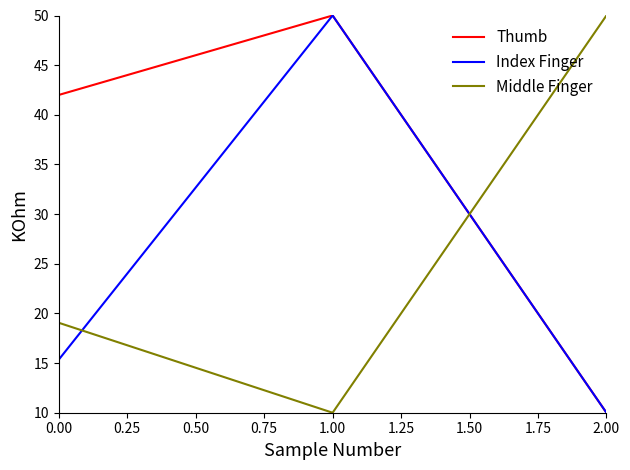

The Thumb series shows 15.6 at 0.00. True or false?

False